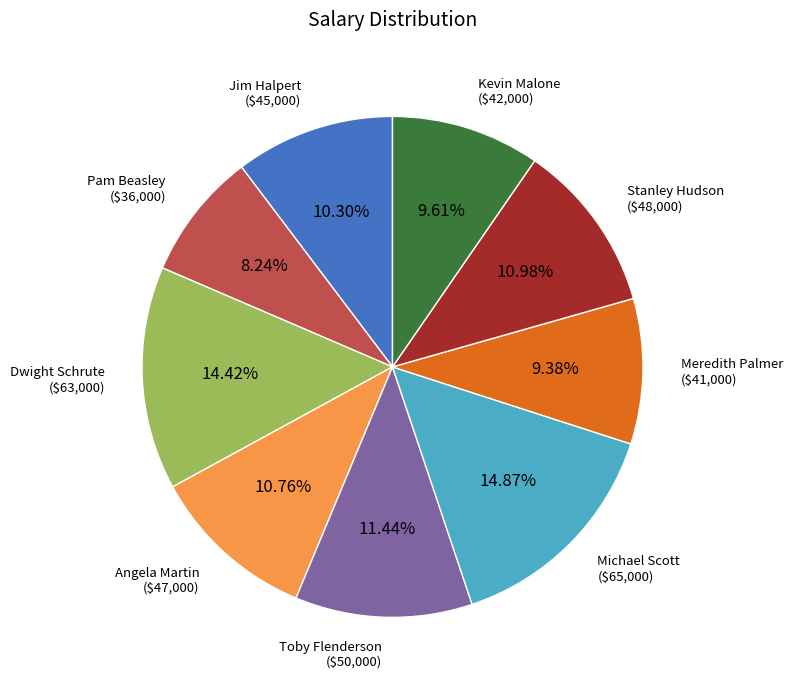

To the nearest percent, what is the average slice percentage?

11%